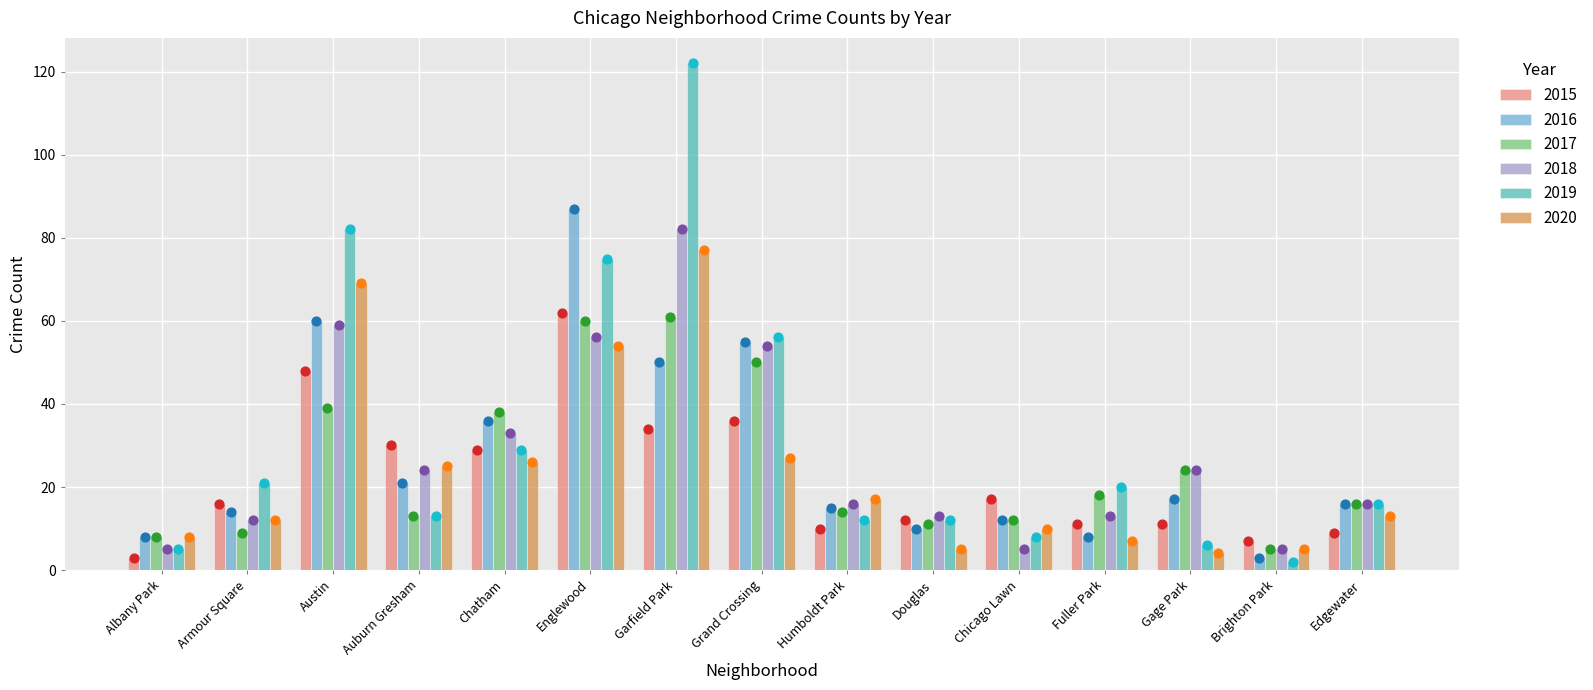

Which series contains the highest Y value?

2019